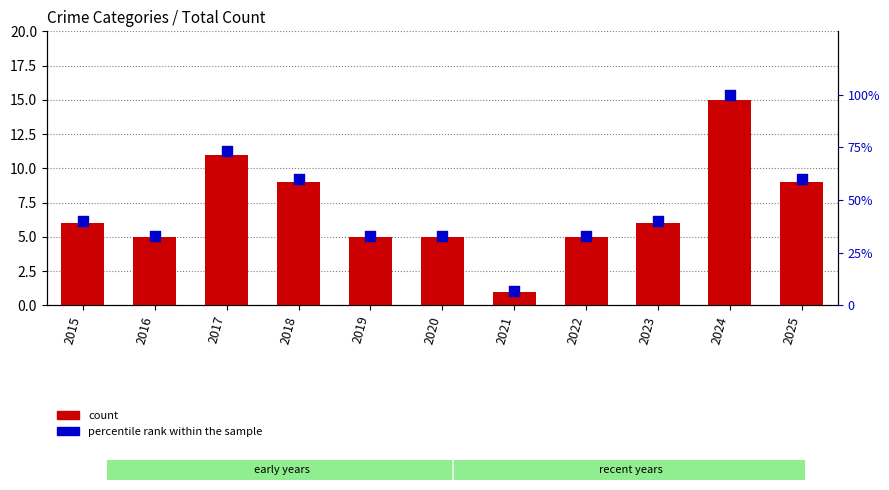

Is the value of count at 2017 greater than the value of percentile rank within the sample at 2021?

Yes